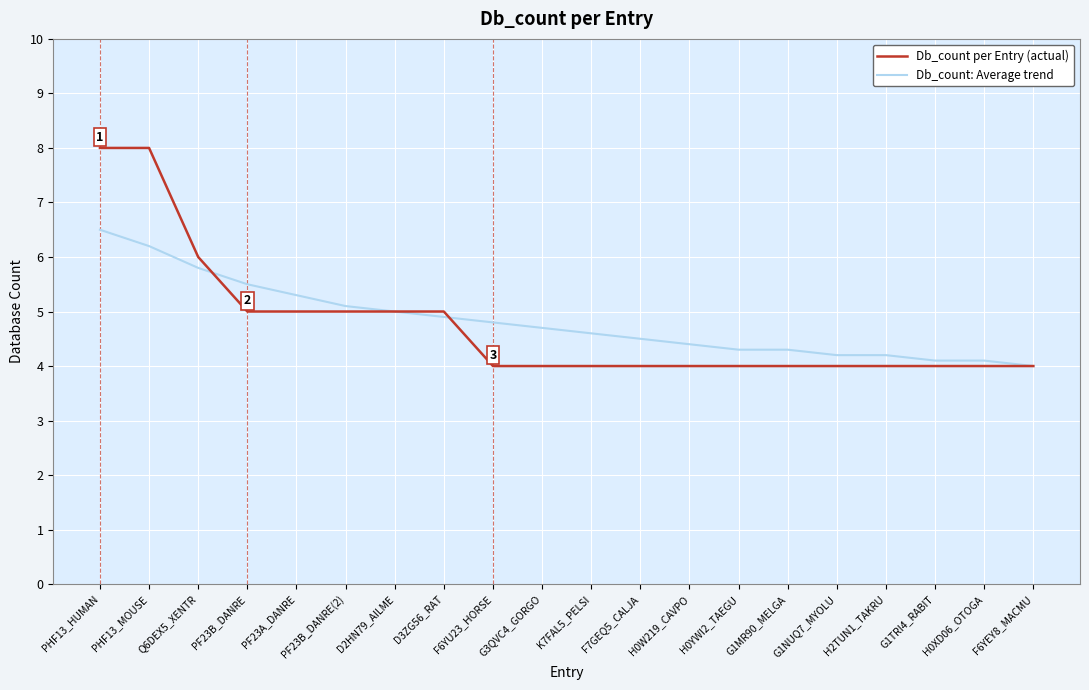

True or false: Db_count: Average trend and Db_count per Entry (actual) intersect in this chart.

True